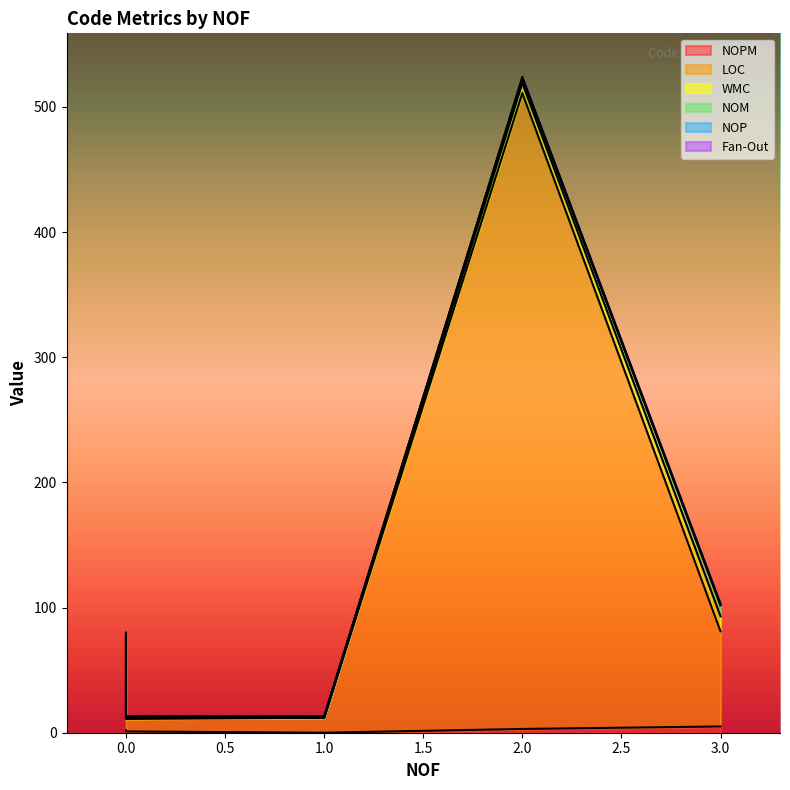

Does the chart have visible grid lines?

No